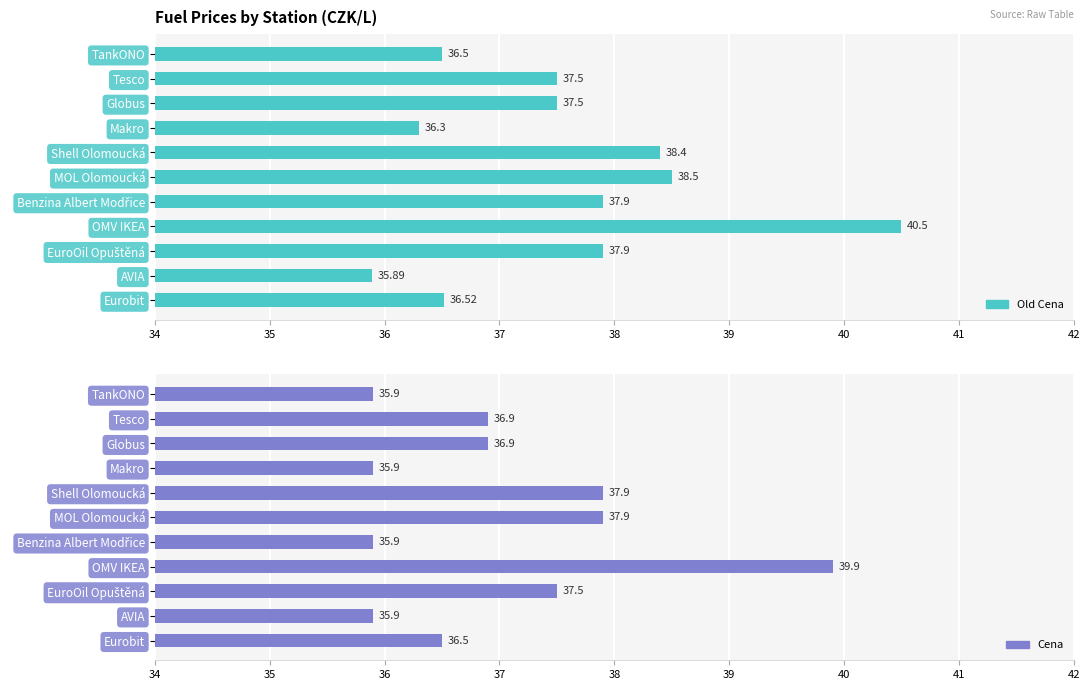

How many bars are there in each group?

2